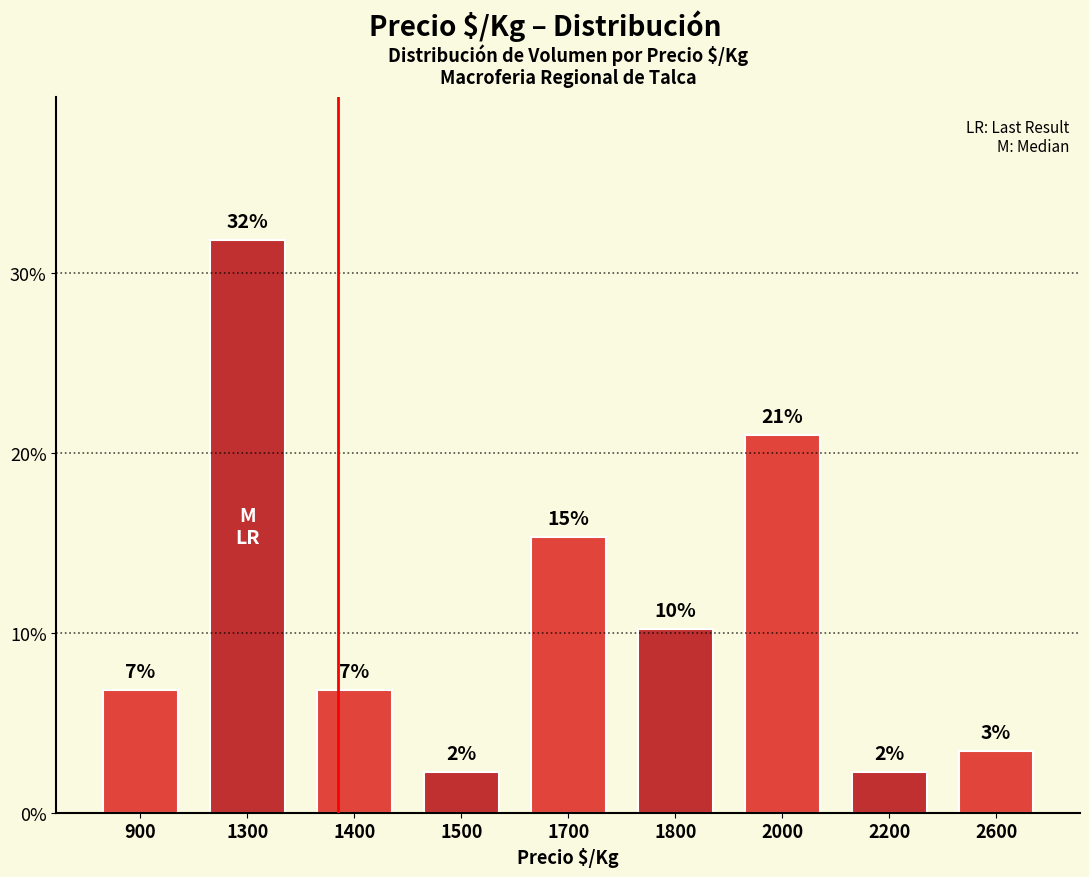

List the labels in order of value, largest first.

1300, 2000, 1700, 1800, 900, 1400, 2600, 1500, 2200